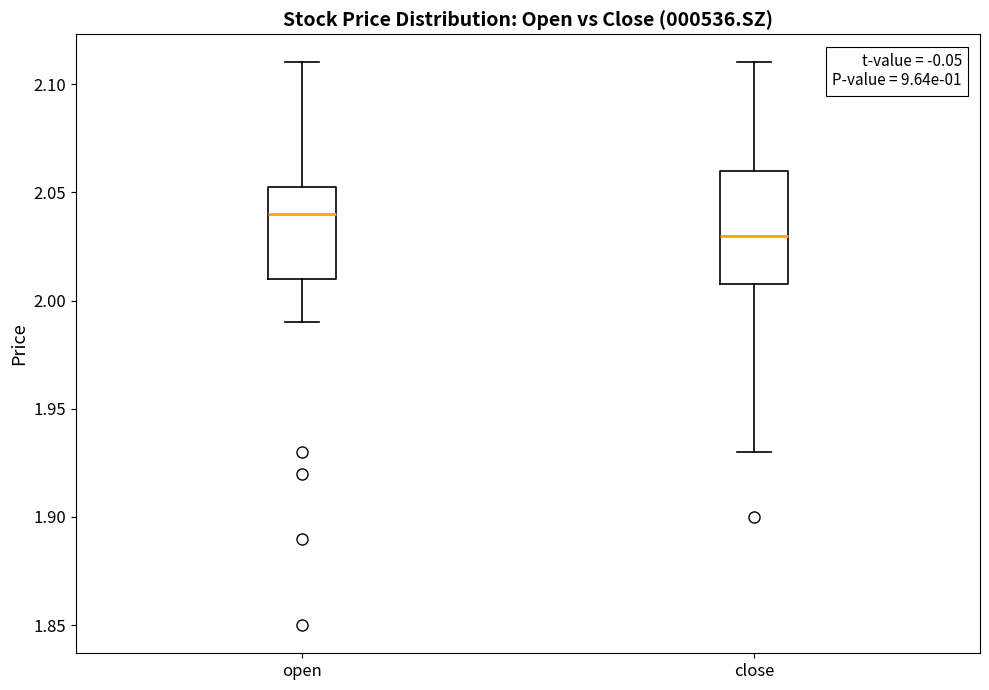

Where does the median line of the box for close sit on the y-axis? The values are not printed on the chart, so give them approximately, as read against the axis.

2.030